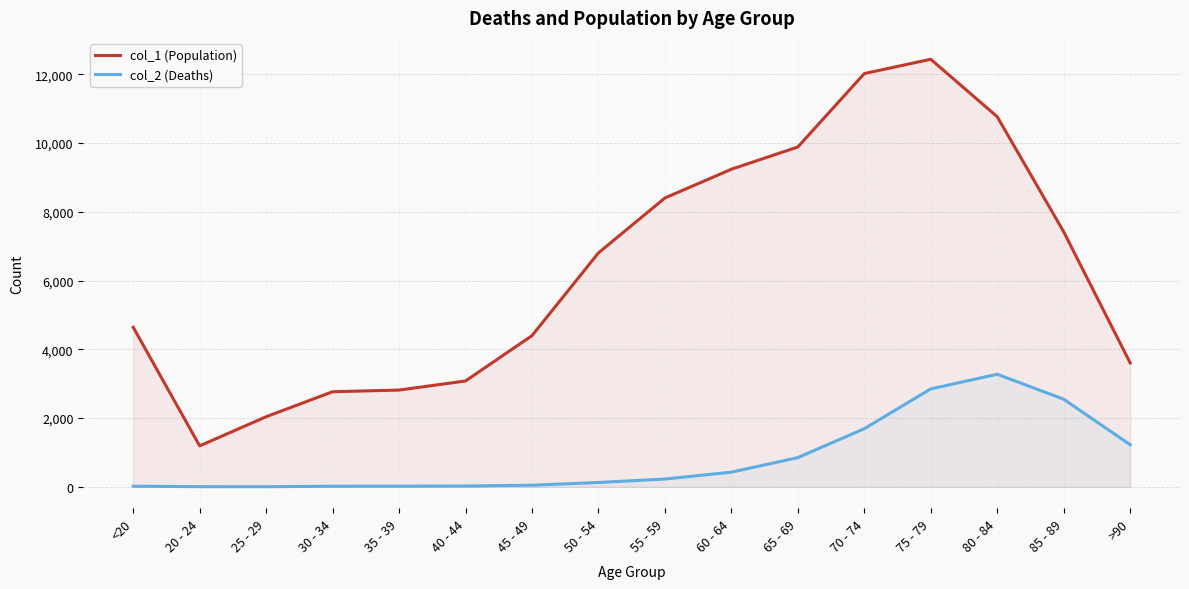

True or false: col_2 (Deaths) has more than 2 interior local peaks.

False